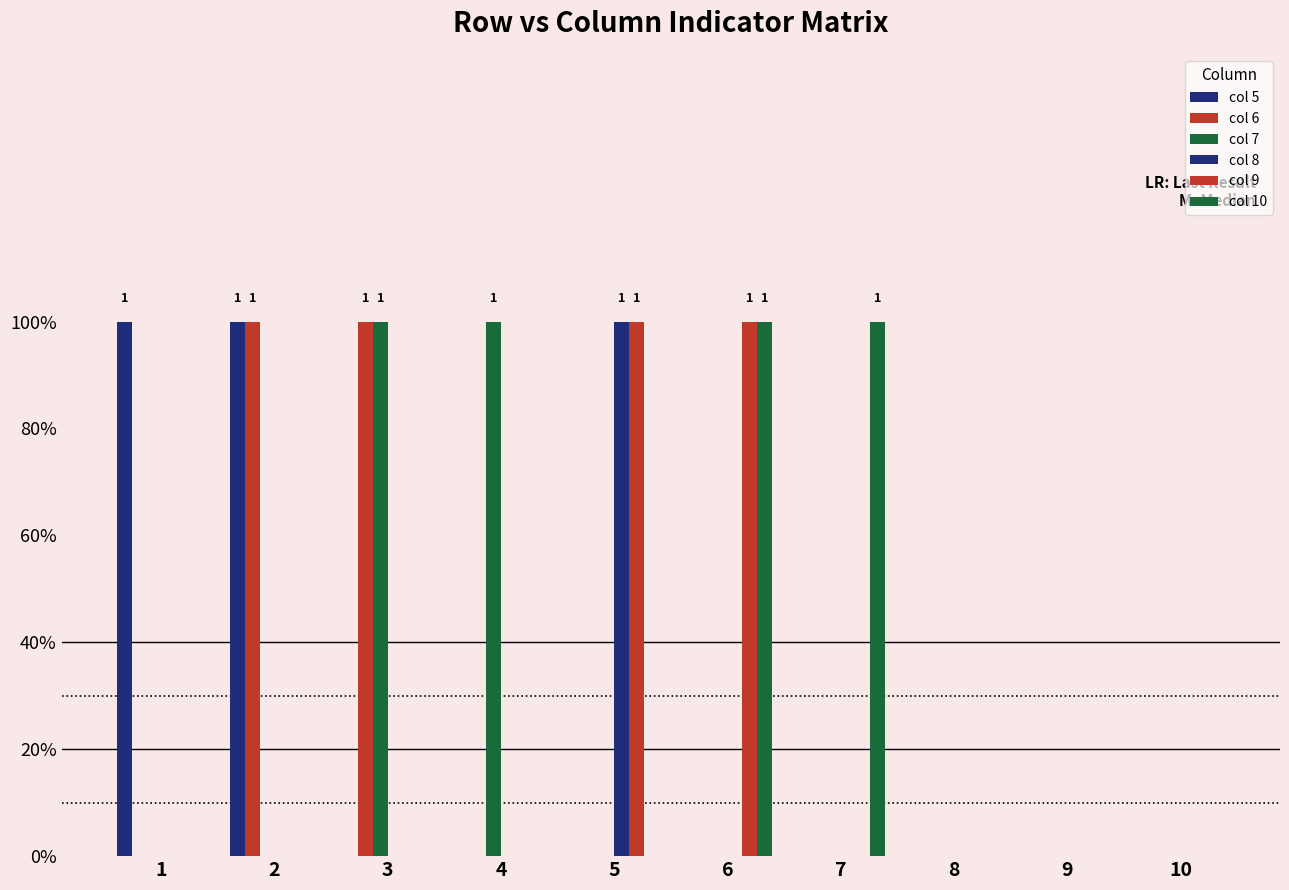

Are the bars grouped side by side (vs. stacked)?

Yes